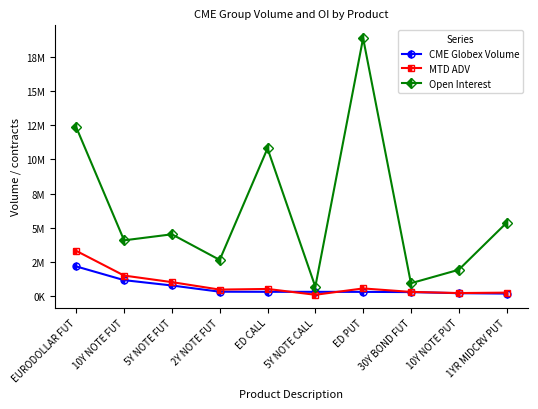

Is this an area chart (filled region under the line)?

No